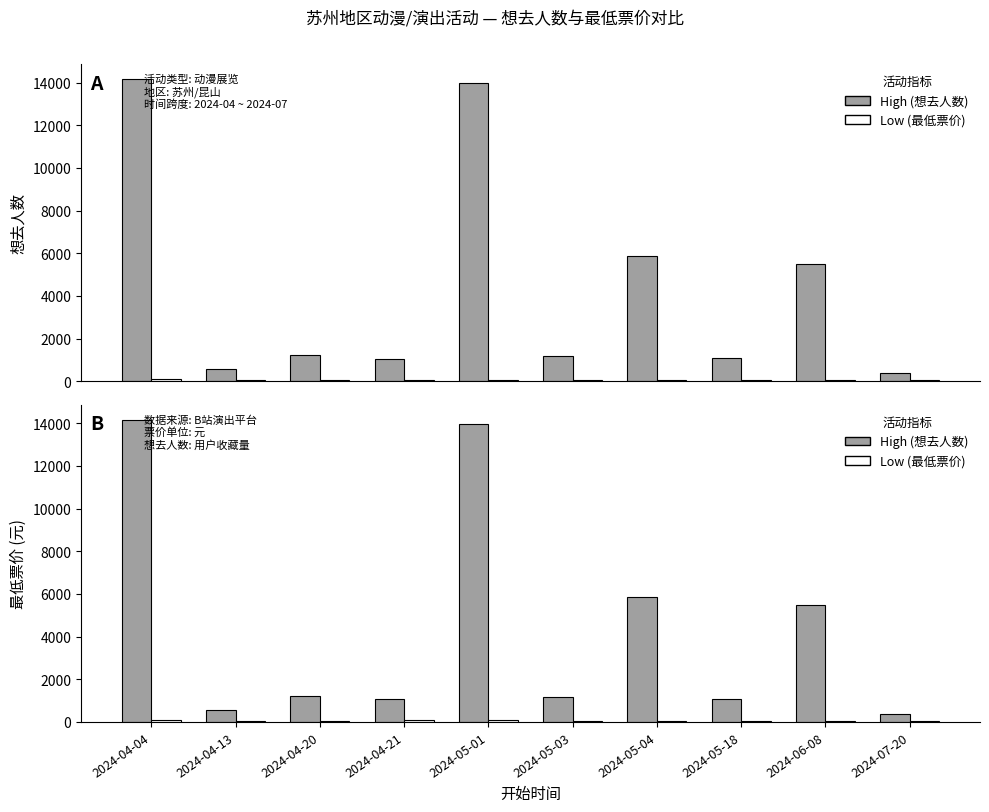

Reading left to right, list all the values displayed in this chart.

想去人数 (High): 14162.0	560.0	1220.0	1054.0	13963.0	1172.0	5865.0	1072.0	5477.0	365.0
最低票价 (Low): 95.0	48.0	60.0	69.9	75.0	60.0	65.0	60.0	60.0	60.0